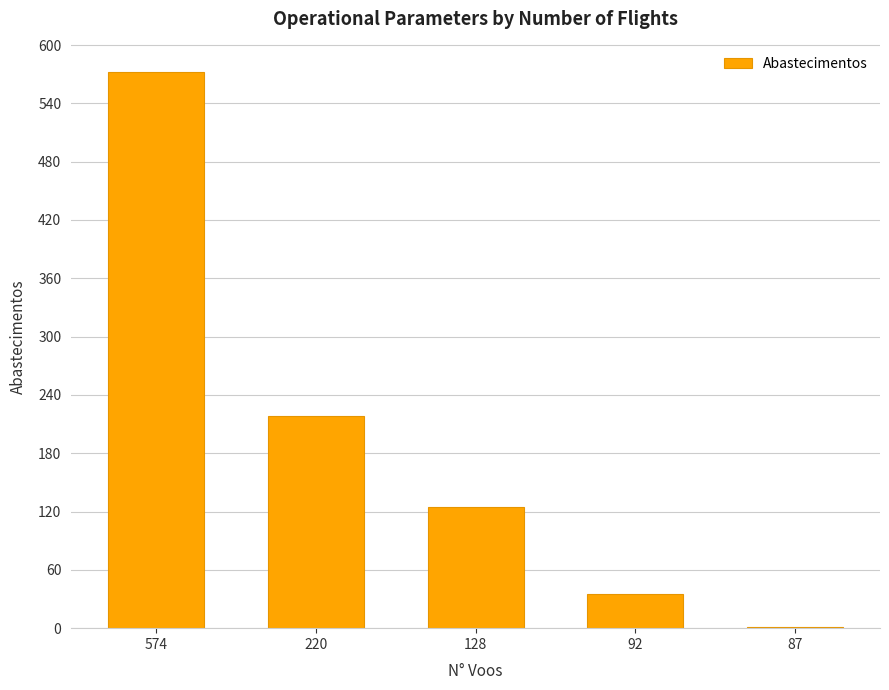

At which label does the data first exceed 125?

574